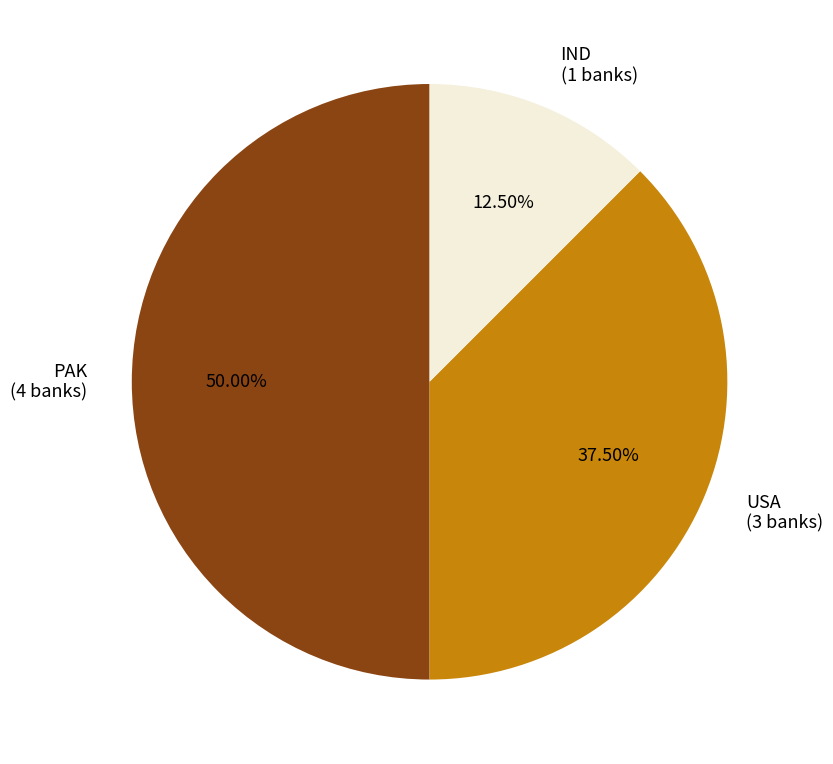

How many segments does this pie chart have?

3